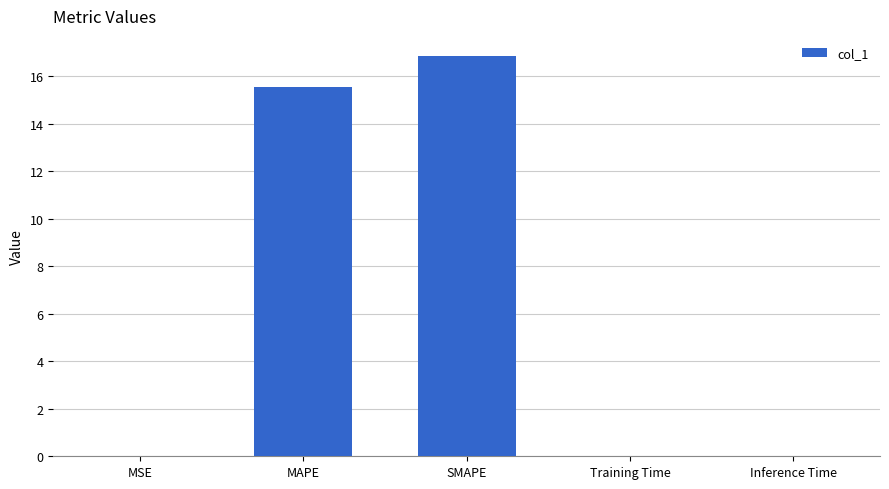

What is the greatest value displayed?

16.9